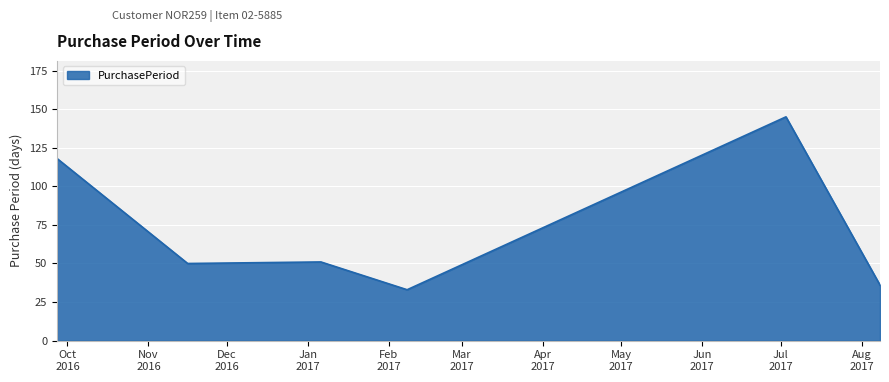

True or false: the data has more than 2 interior local peaks.

False